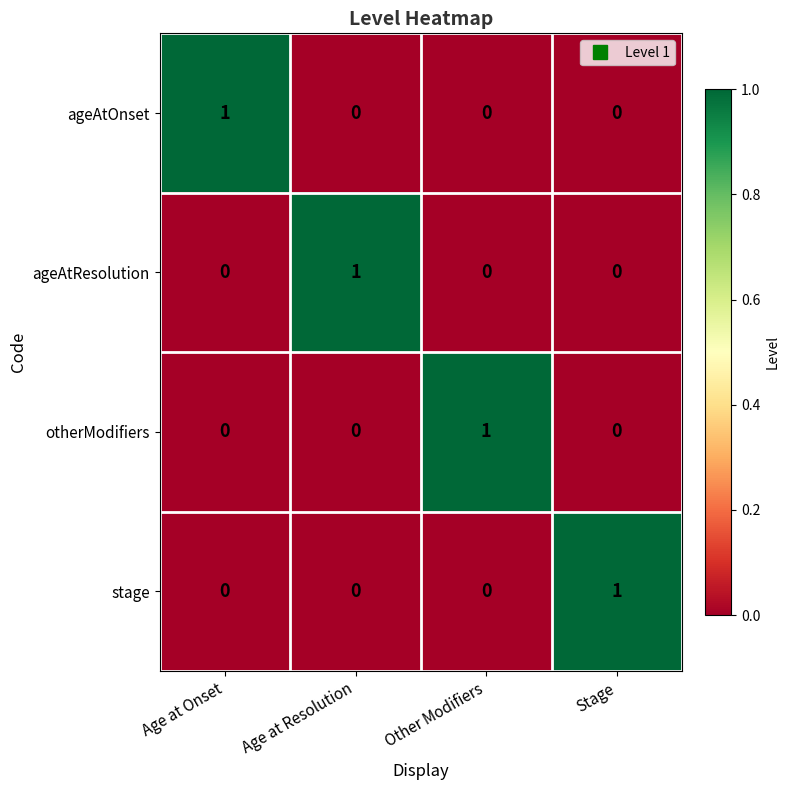

At how many categories does at least one series exceed 0?

4